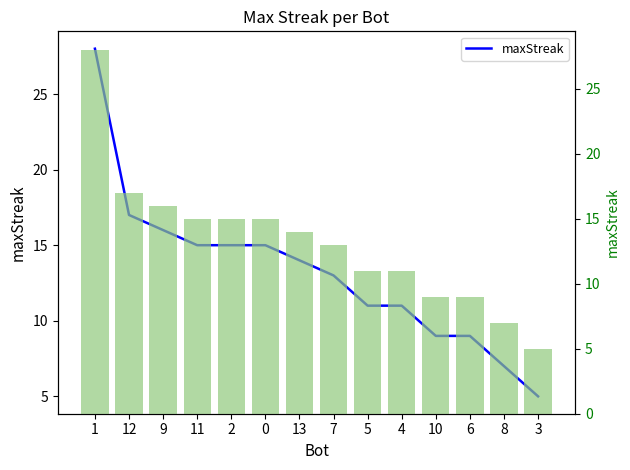

What is the sum of the maxStreak values at 10 and 12?

26